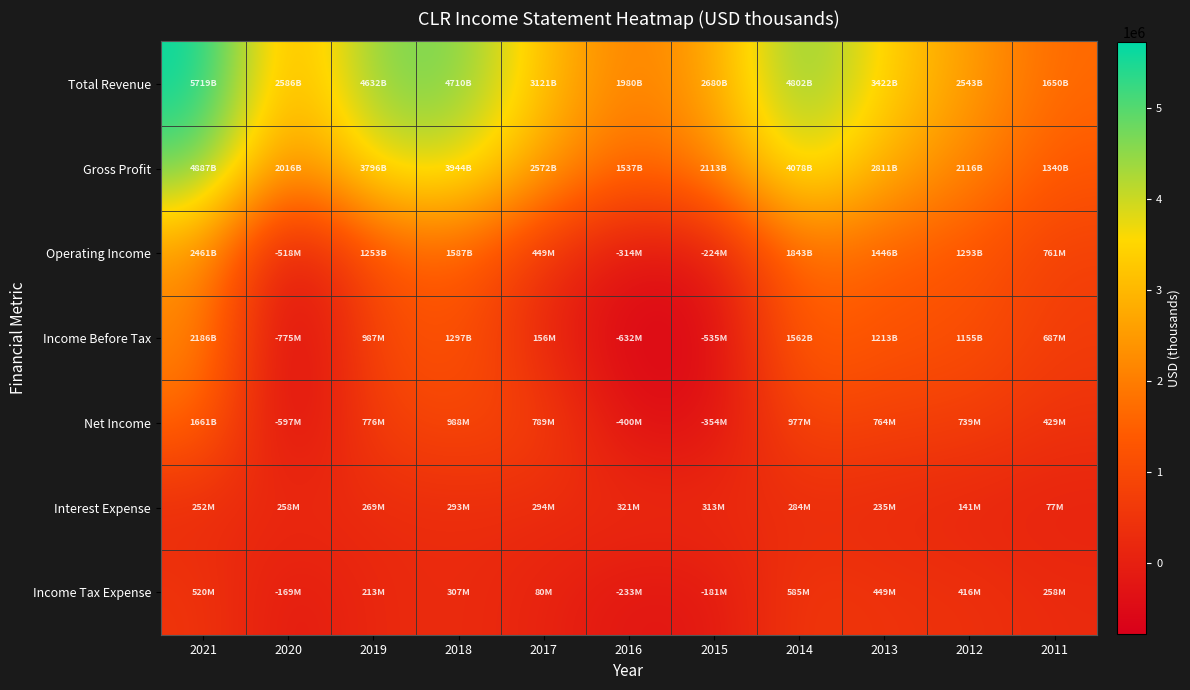

How many data points does each series have?

11